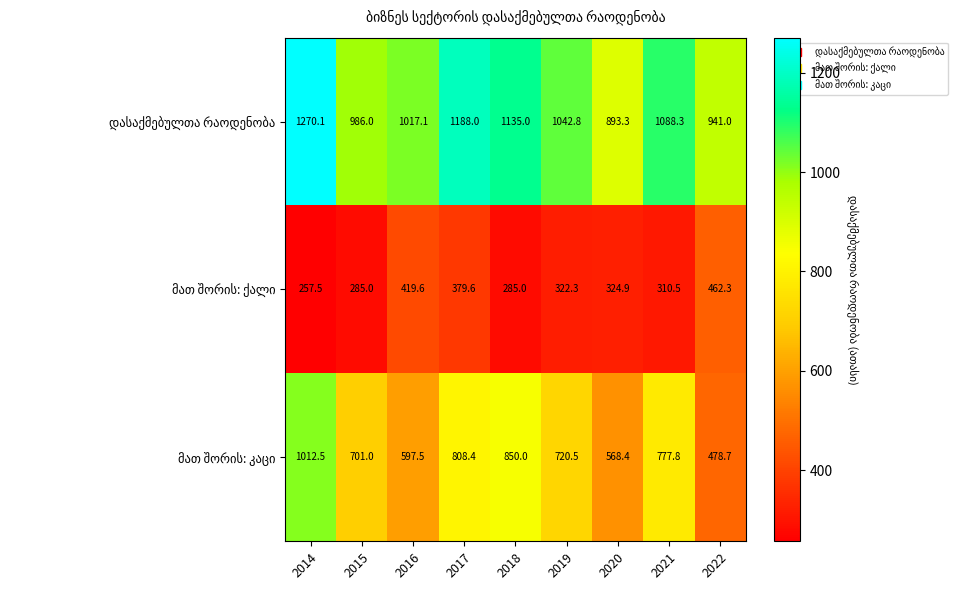

What is the difference between the highest and lowest values at 2016?

597.5